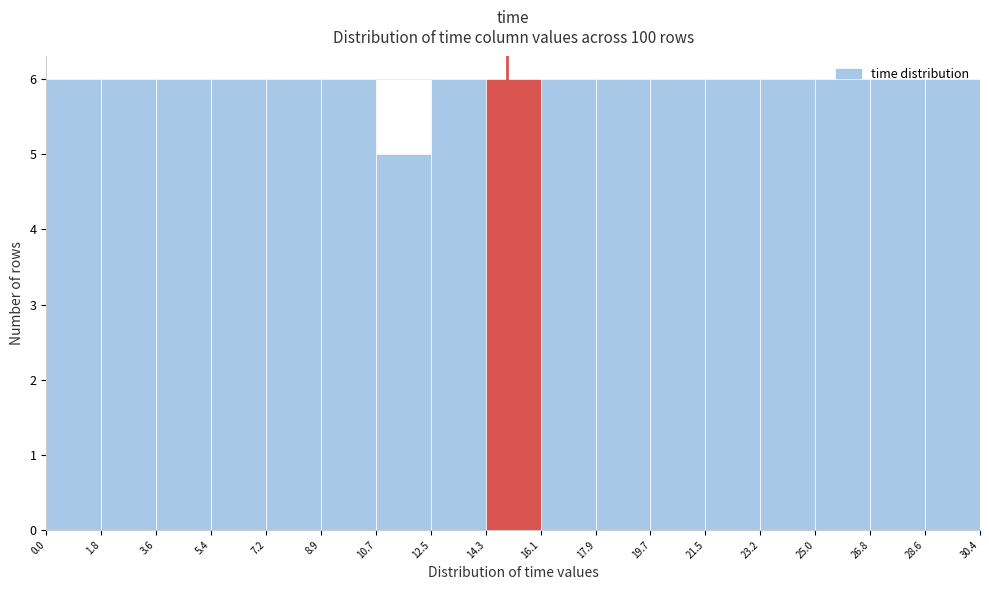

Reading left to right, list every bar in this chart as the range it spans on the x-axis followed by its height. The values are not printed on the chart, so give them approximately, as read against the axis.

0.0 to 1.8: 6
1.8 to 3.6: 6
3.6 to 5.4: 6
5.4 to 7.2: 6
7.2 to 8.9: 6
8.9 to 10.7: 6
10.7 to 12.5: 5
12.5 to 14.3: 6
14.3 to 16.1: 6
16.1 to 17.9: 6
17.9 to 19.7: 6
19.7 to 21.5: 6
21.5 to 23.2: 6
23.2 to 25.0: 6
25.0 to 26.8: 6
26.8 to 28.6: 6
28.6 to 30.4: 6